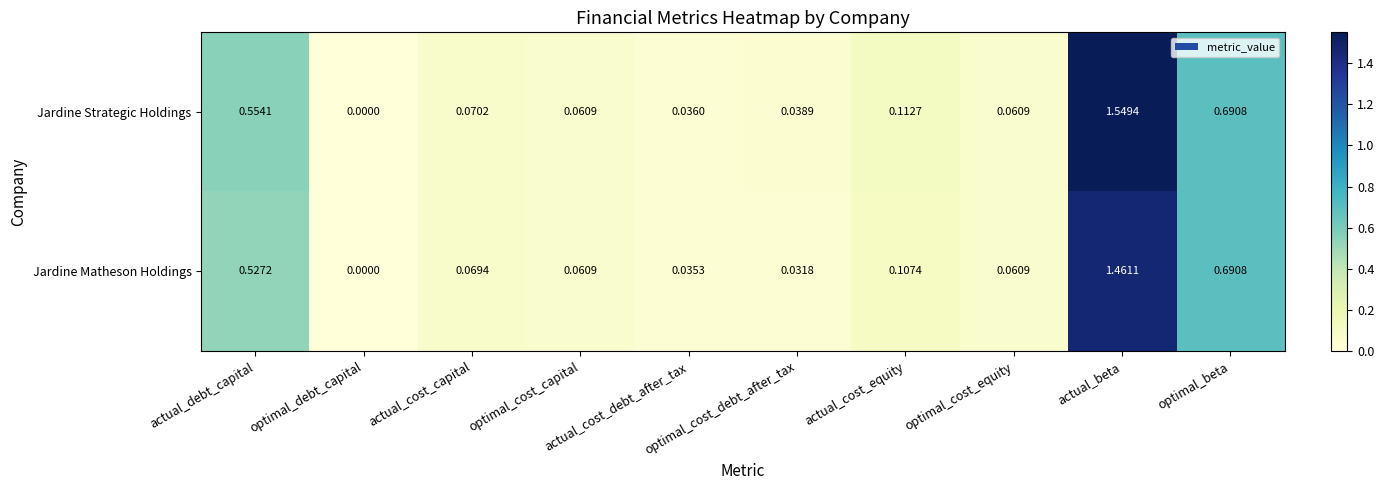

Which series has the largest range (max minus min)?

Jardine Strategic Holdings